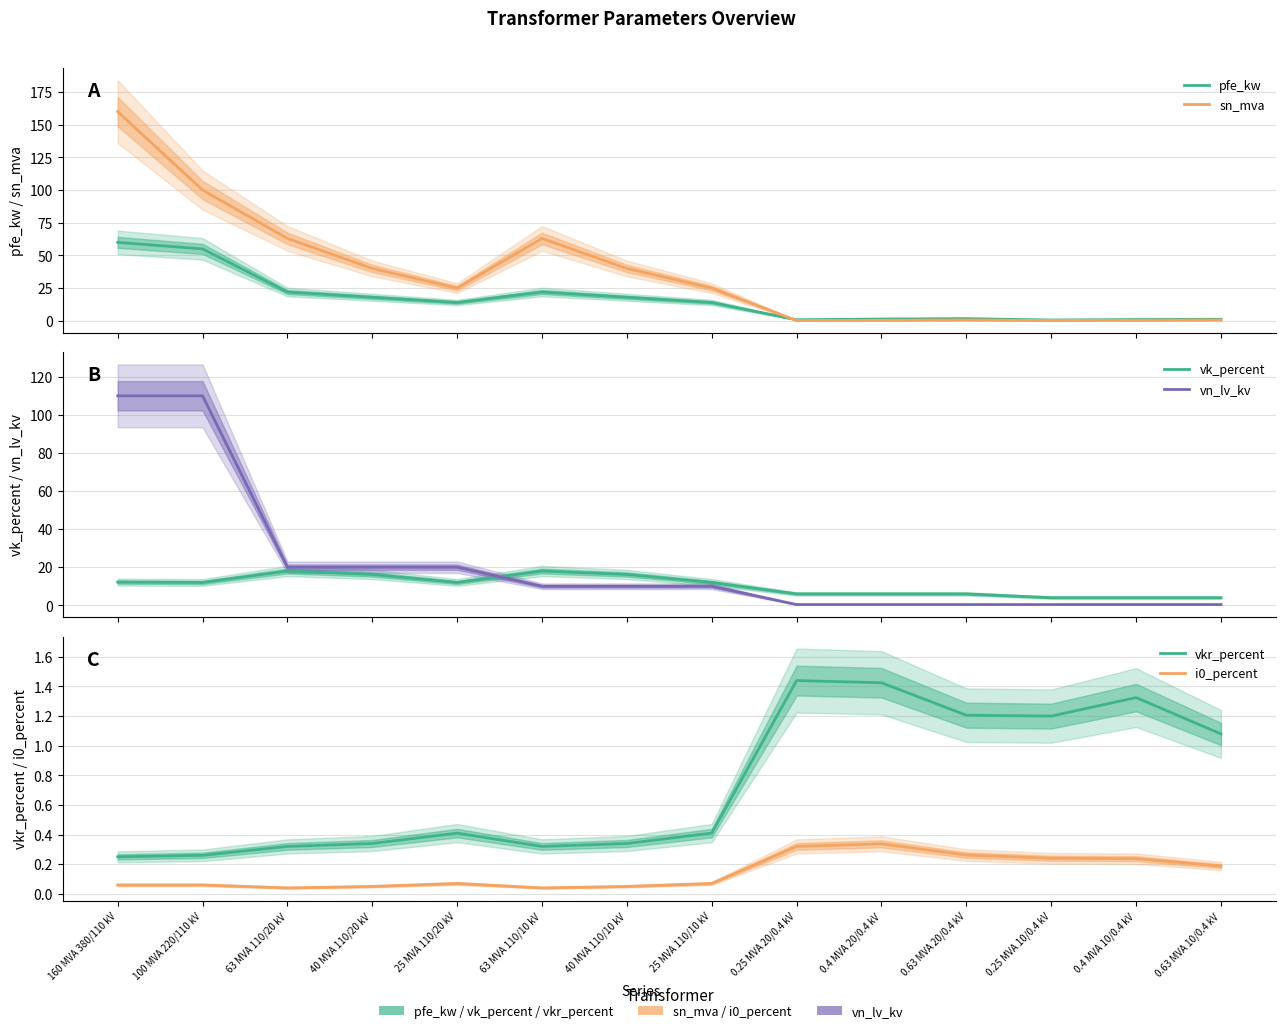

At how many categories does at least one series exceed 0?

14